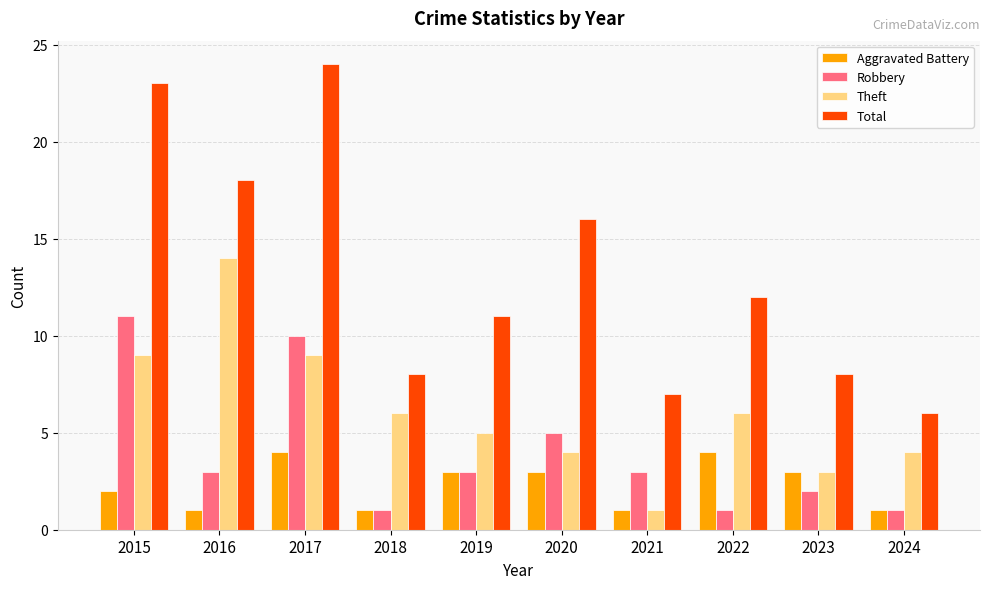

Which series has the widest spread of values?

Total